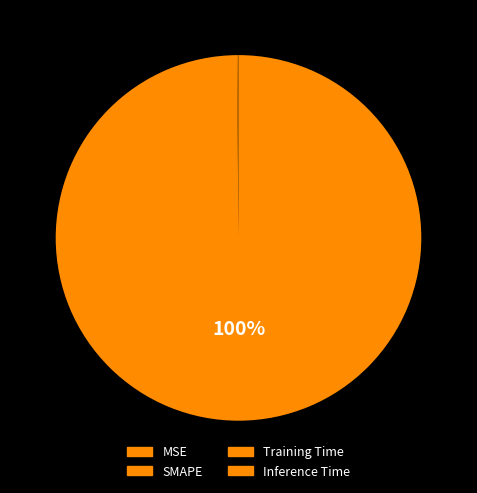

True or false: SMAPE accounts for 90% of the total.

False